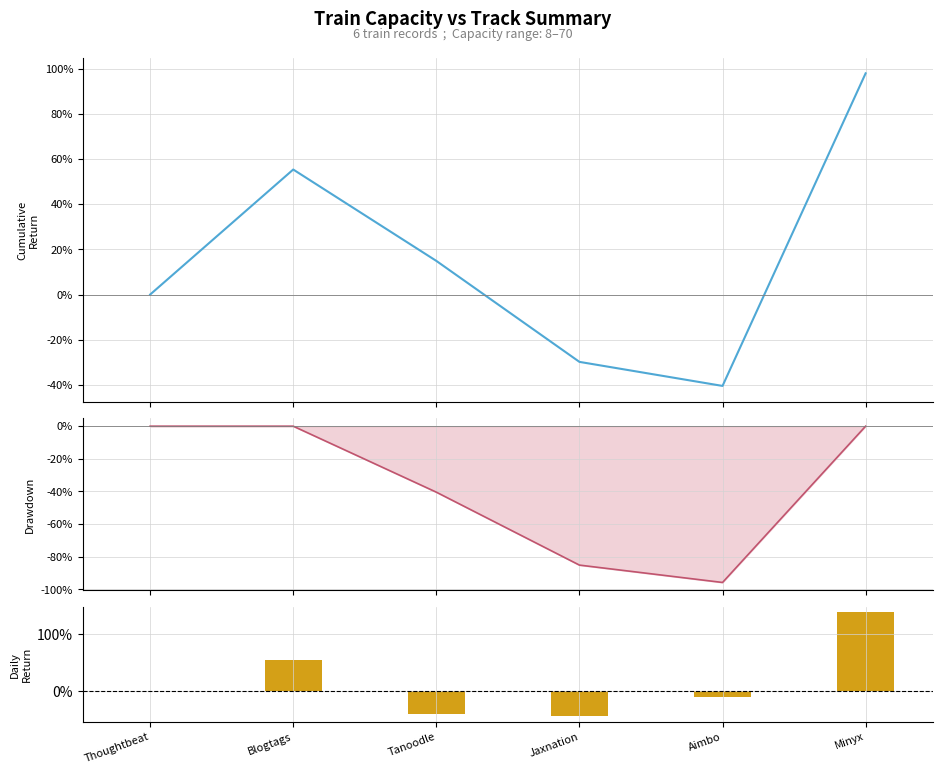

At how many categories does at least one series exceed 53?

2